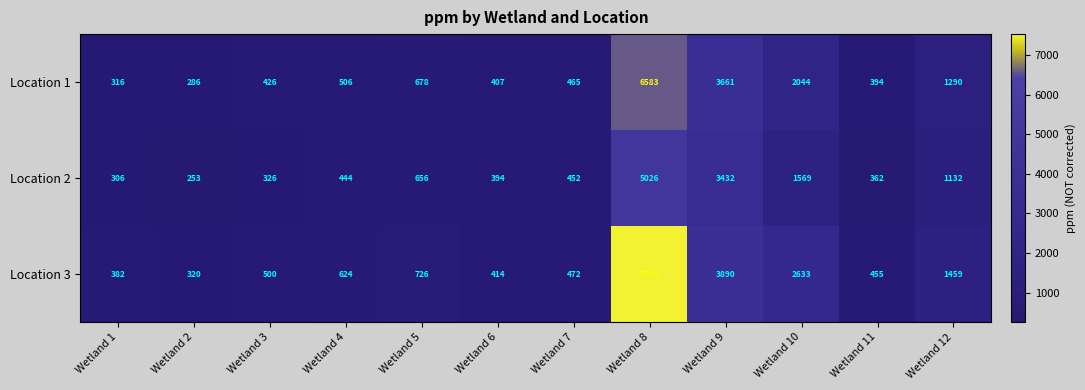

Which series has the widest spread of values?

Location 3